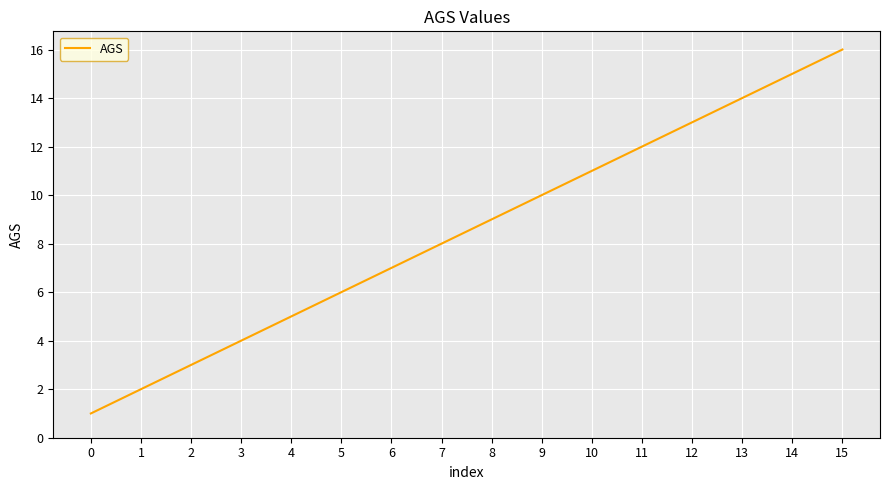

Which has a higher value, 2 or 5?

5